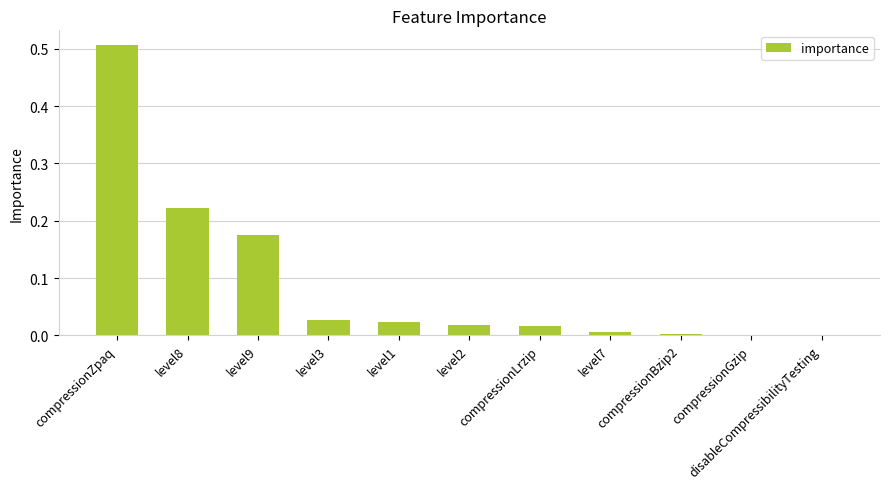

What is the sum of all values?

1.0